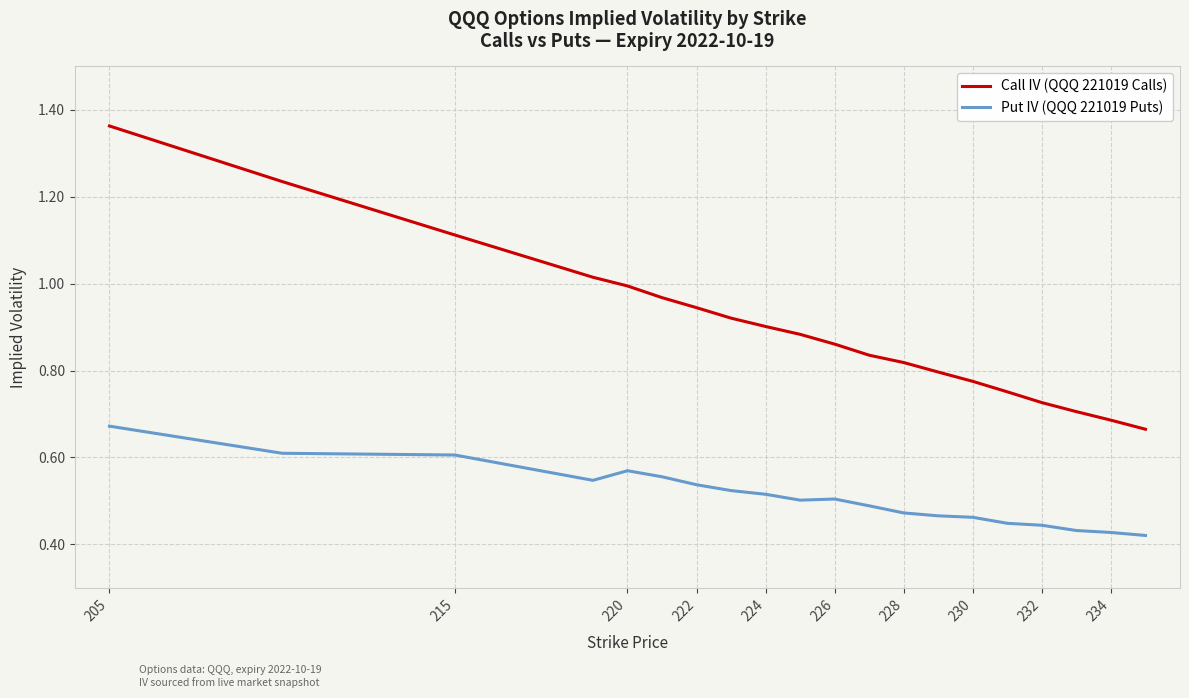

Does the chart display data point markers on the line(s)?

No